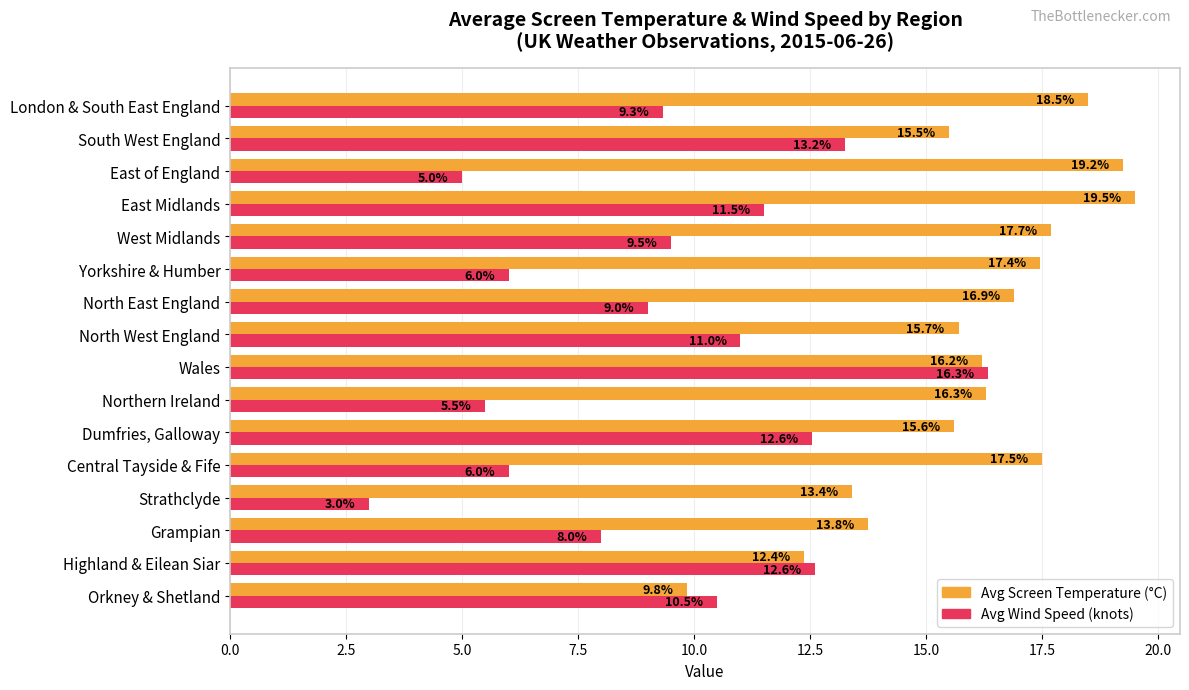

Which series has the widest spread of values?

Avg Wind Speed (knots)